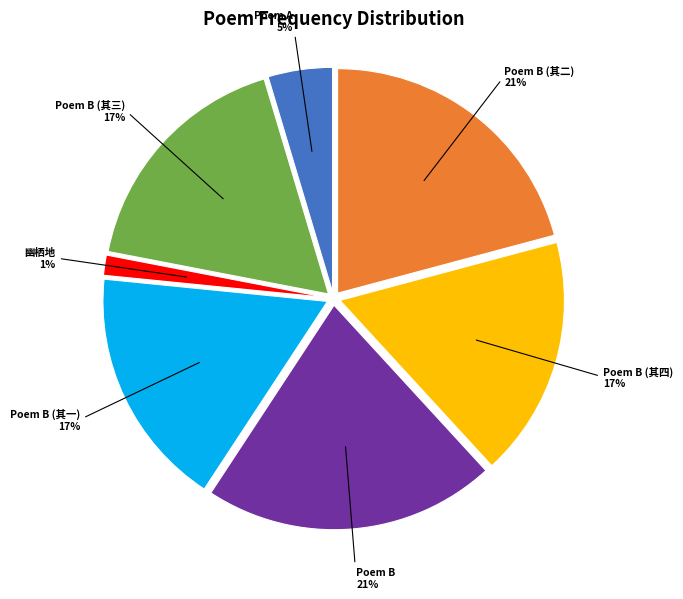

Is there any slice that represents more than half of the pie?

No